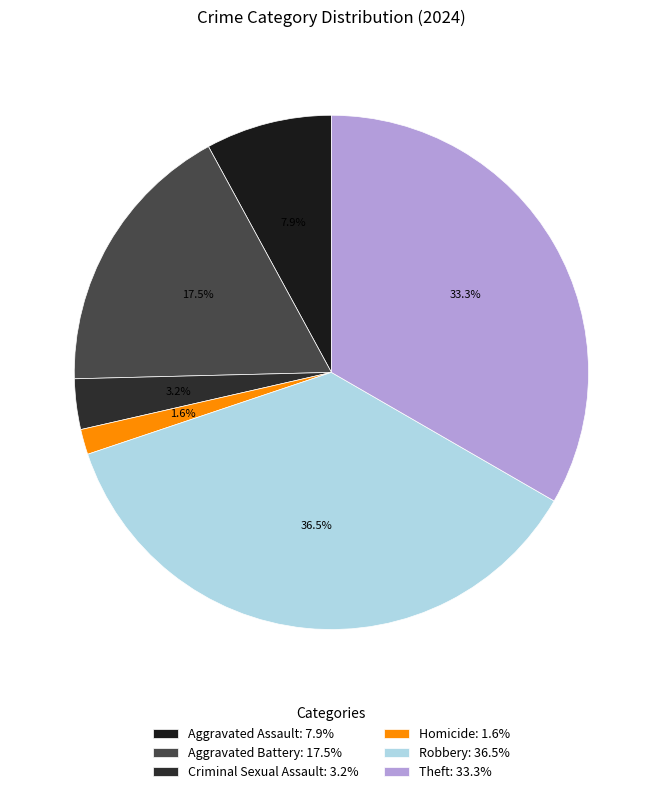

Count the number of slices in the pie.

6